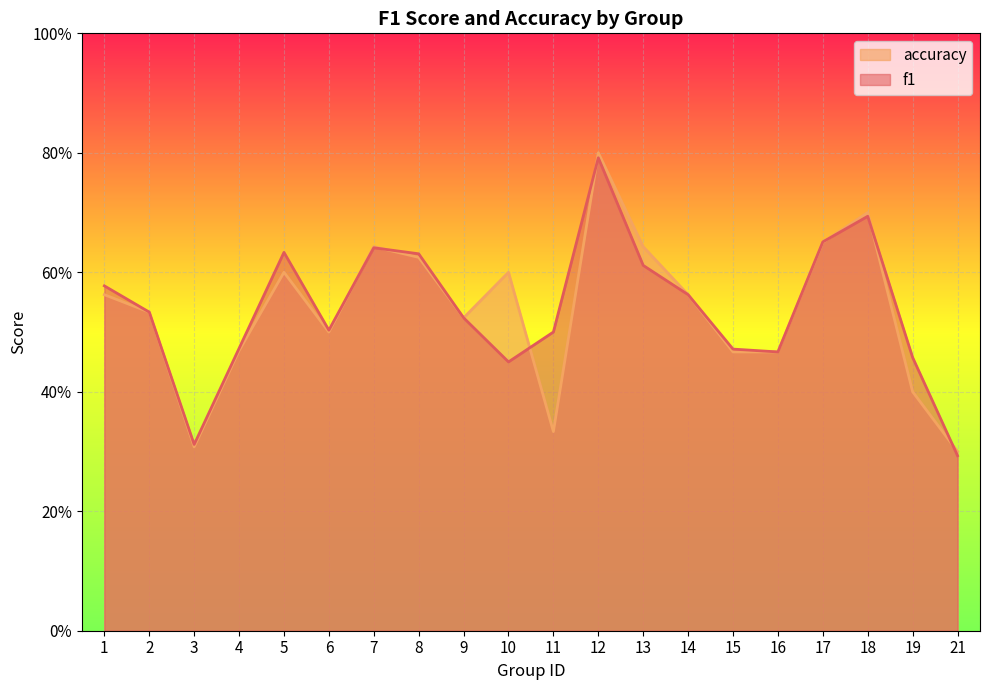

What are all the series names shown in the legend?

accuracy, f1